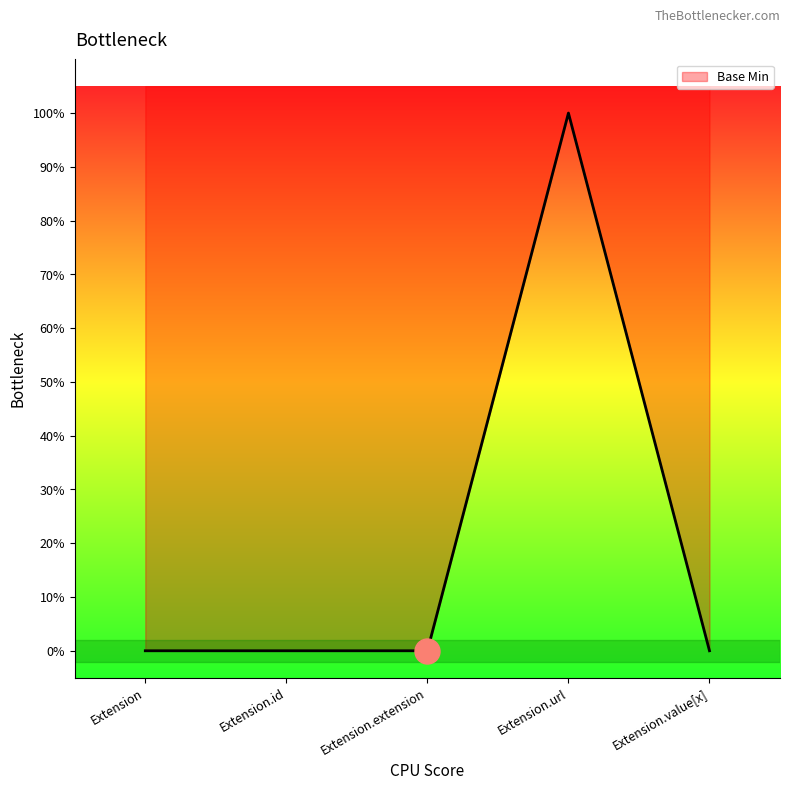

Reading right to left, what are all the values shown in this chart?

0	1	0	0	0